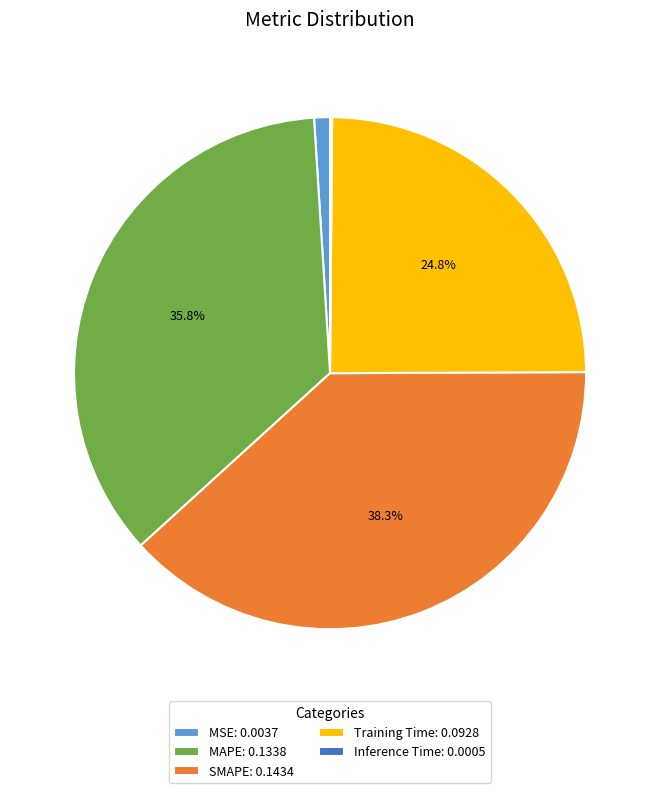

The Training Time slice represents 25% of the pie. True or false?

True